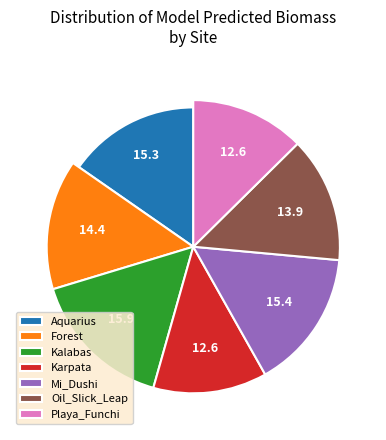

Approximately how many times larger is the value at Kalabas compared to Playa_Funchi?

1.3